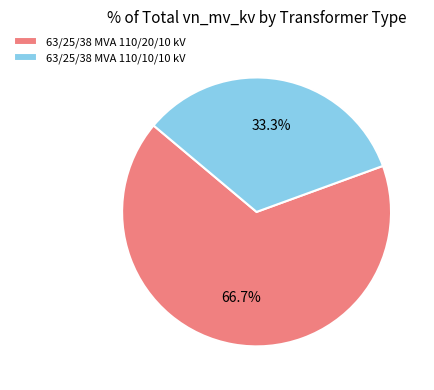

How many slices are in this pie chart?

2